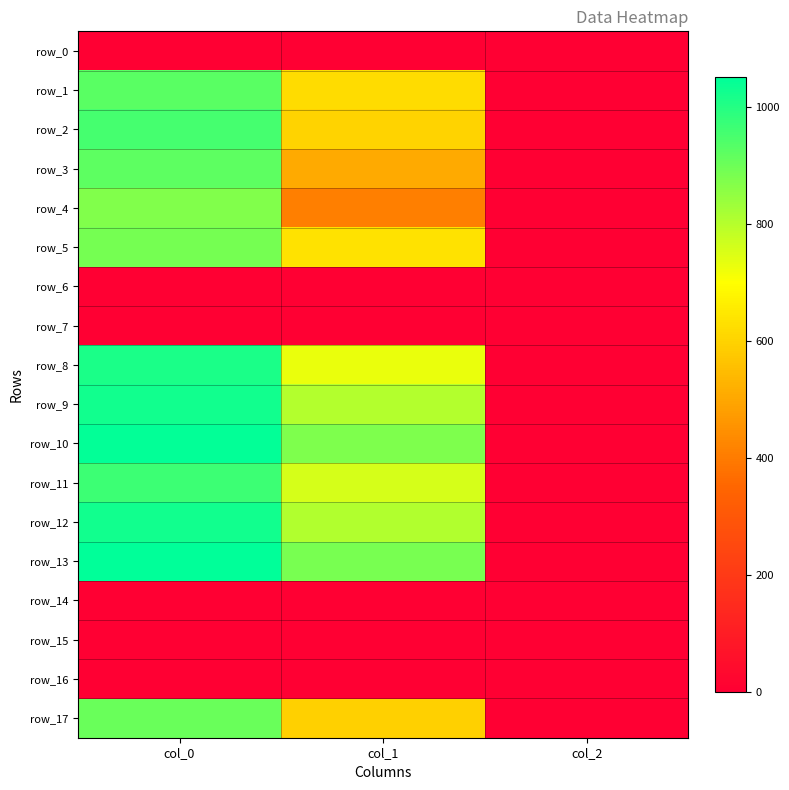

Between col_0 and col_2, which is larger?

col_0